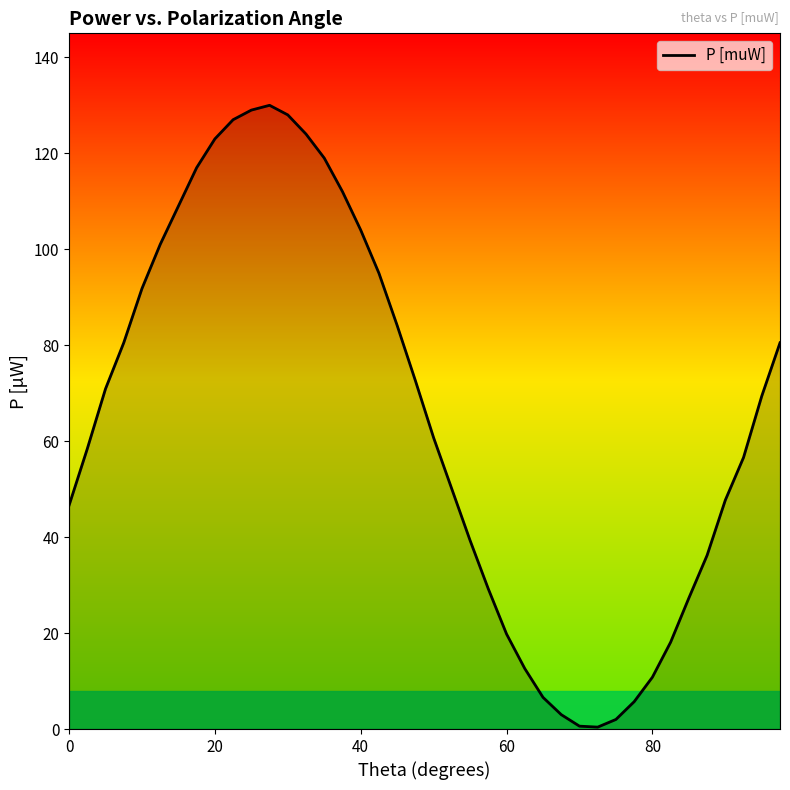

What is the difference between the maximum and minimum values?

129.6